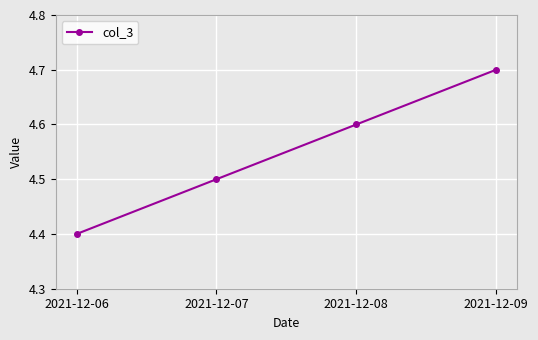

What is the difference between the values at 2021-12-09 and 2021-12-08?

0.1